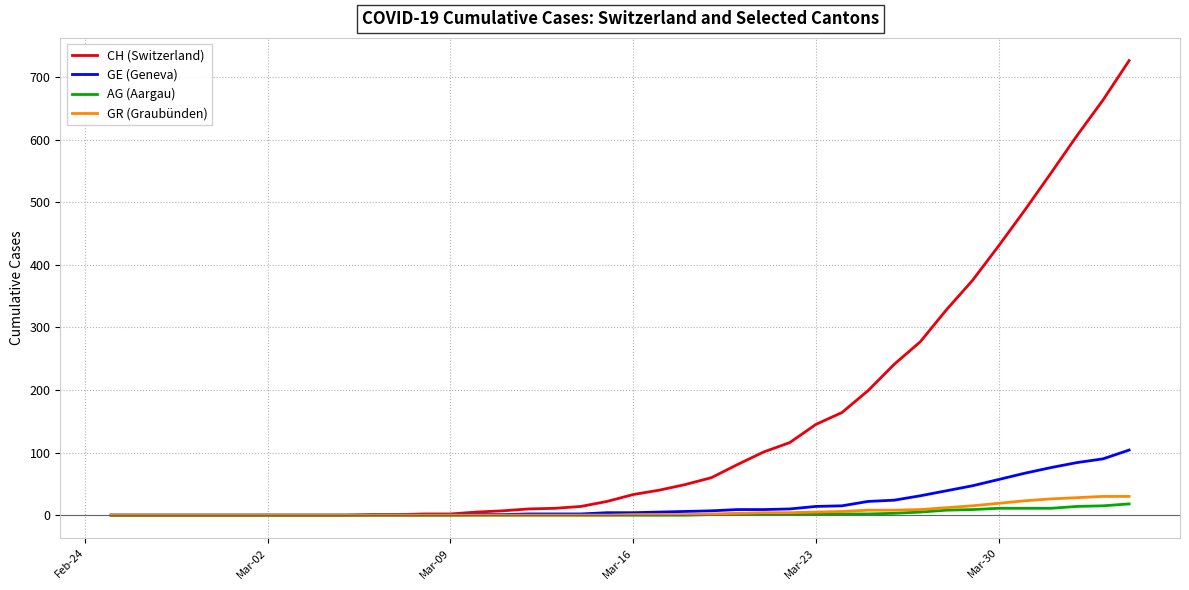

Which series has the widest spread of values?

CH (Switzerland)